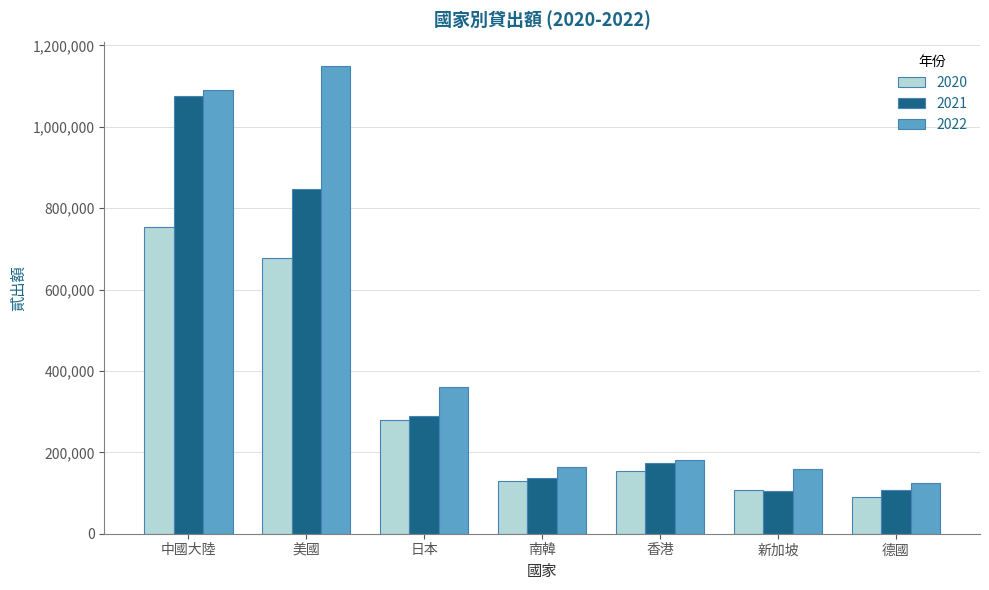

What are all the series names shown in the legend?

2020, 2021, 2022